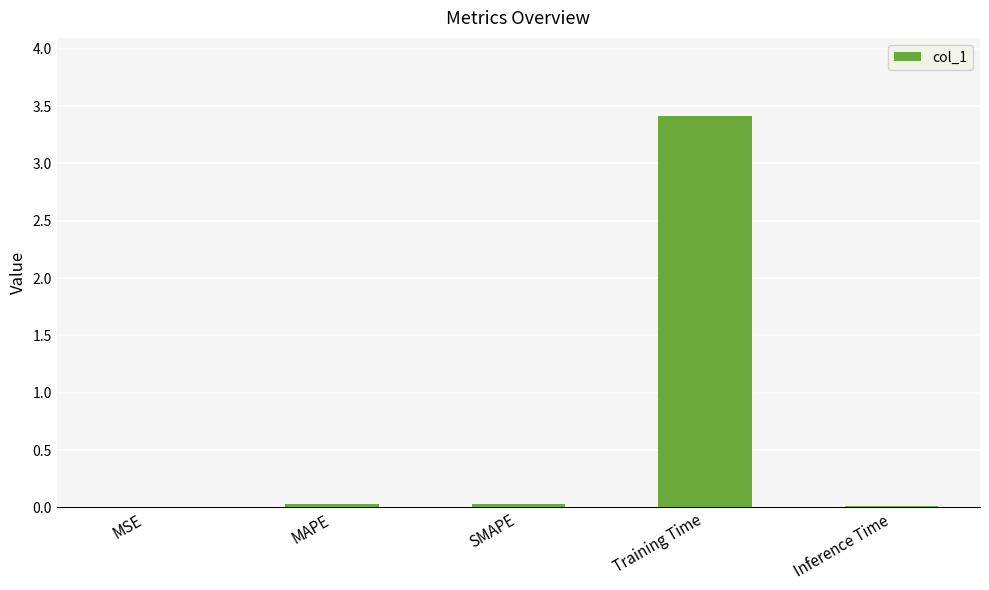

Which has a higher value, Training Time or Inference Time?

Training Time